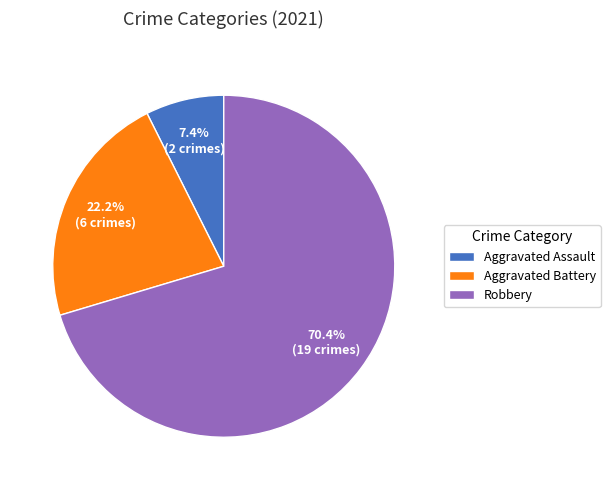

Rank the categories by value from lowest to highest.

Aggravated Assault, Aggravated Battery, Robbery